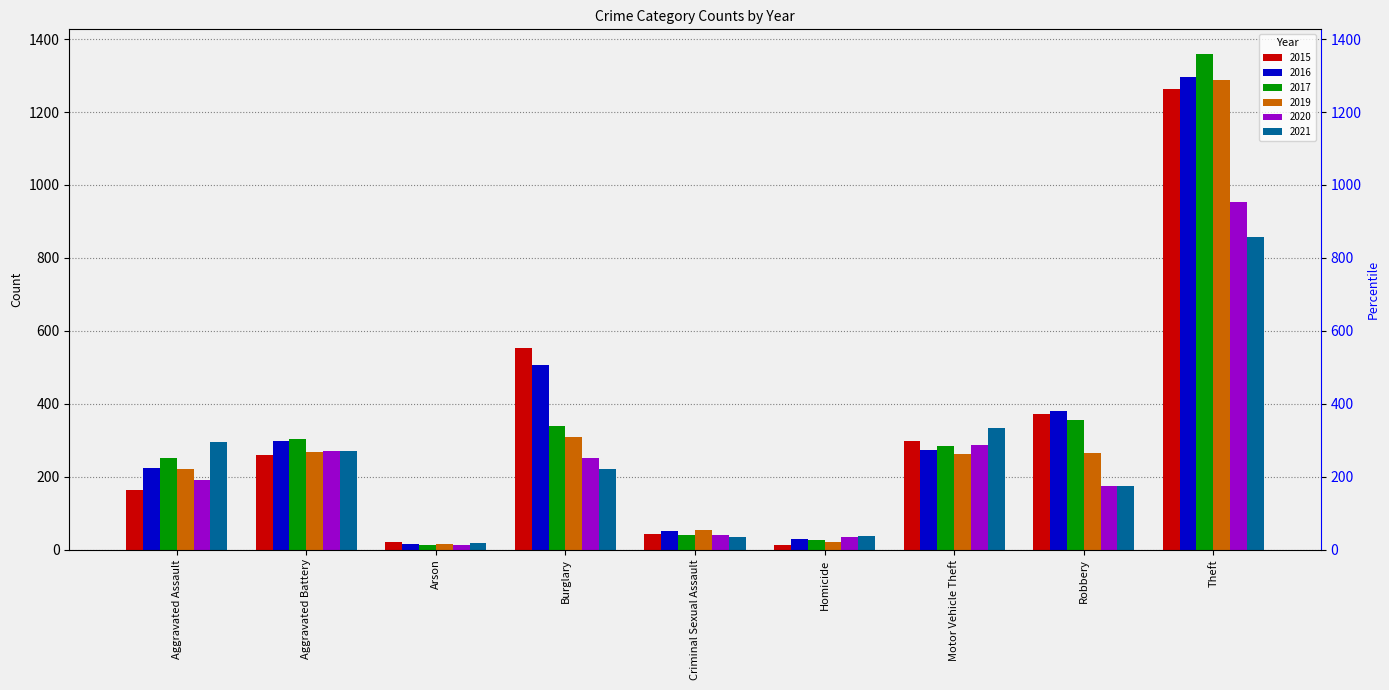

What is the total value across all series at Burglary?

2176